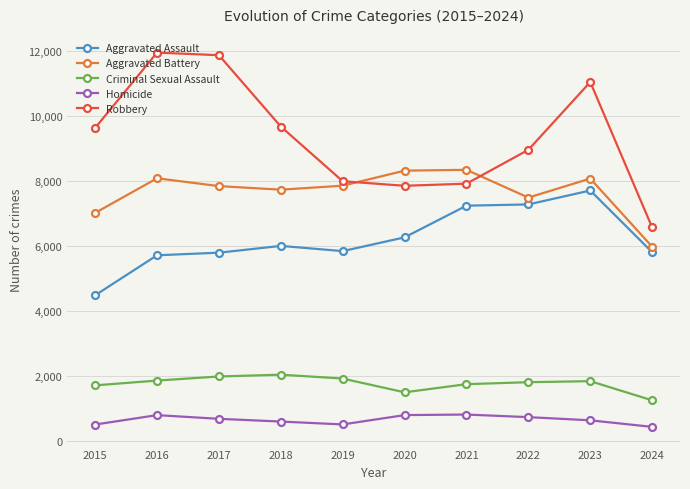

Rank the series at 2017 from highest to lowest value.

Robbery, Aggravated Battery, Aggravated Assault, Criminal Sexual Assault, Homicide